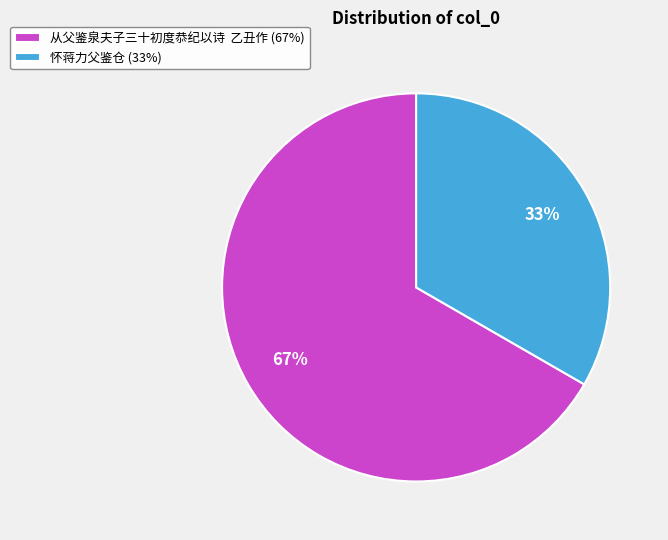

To the nearest percent, what is the average slice percentage?

50%